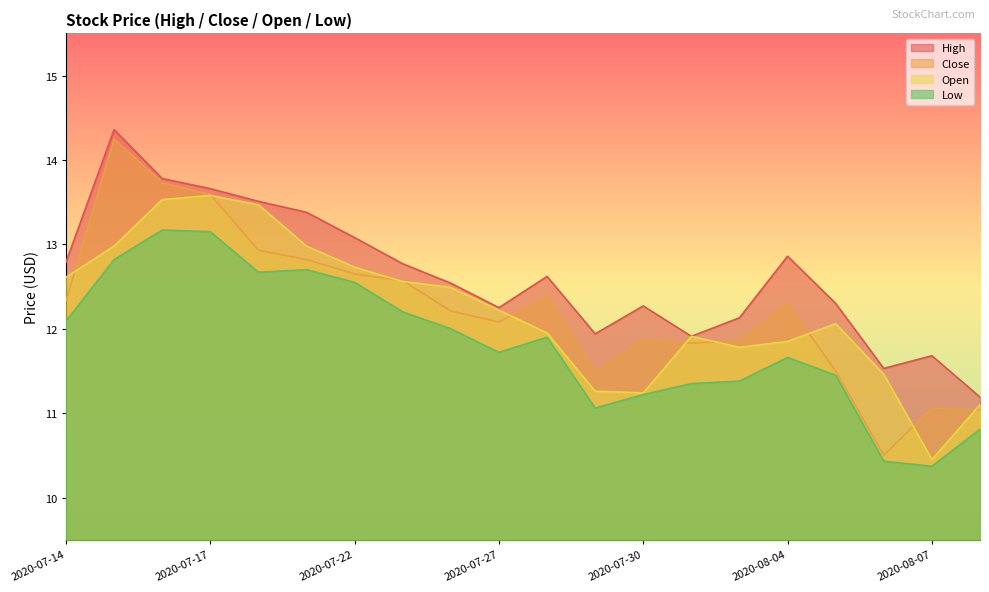

What is the difference between the highest and lowest values at 2020-07-24?

0.5